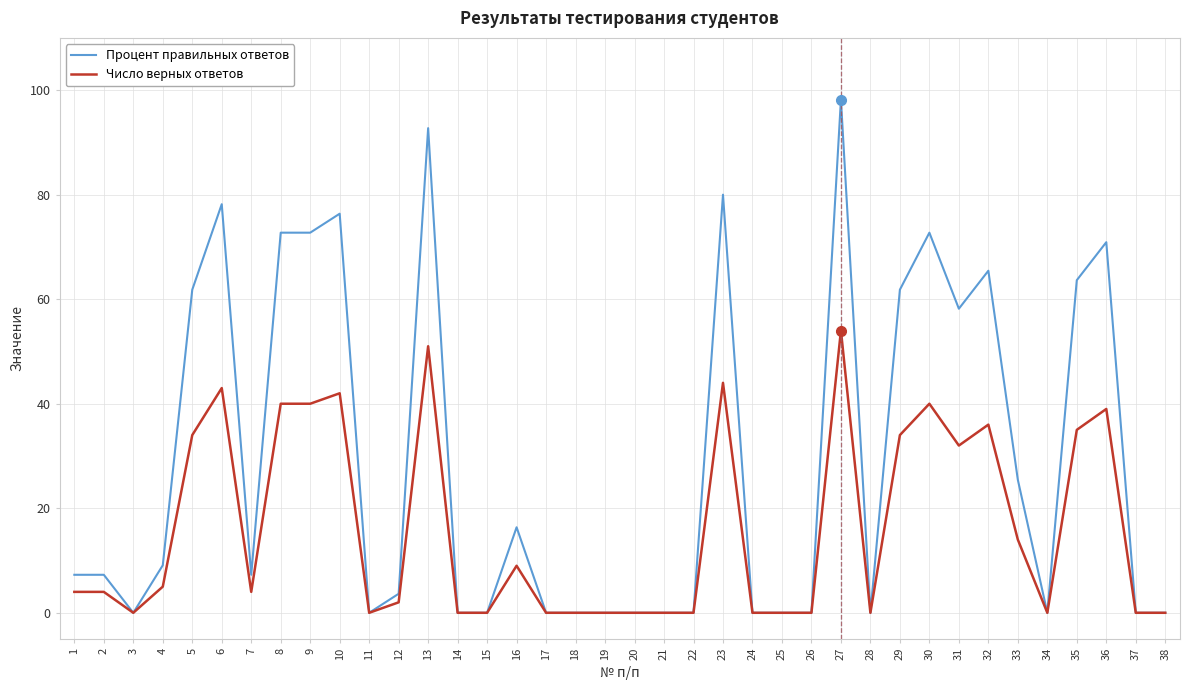

At which label is Процент правильных ответов closest to 49?

31